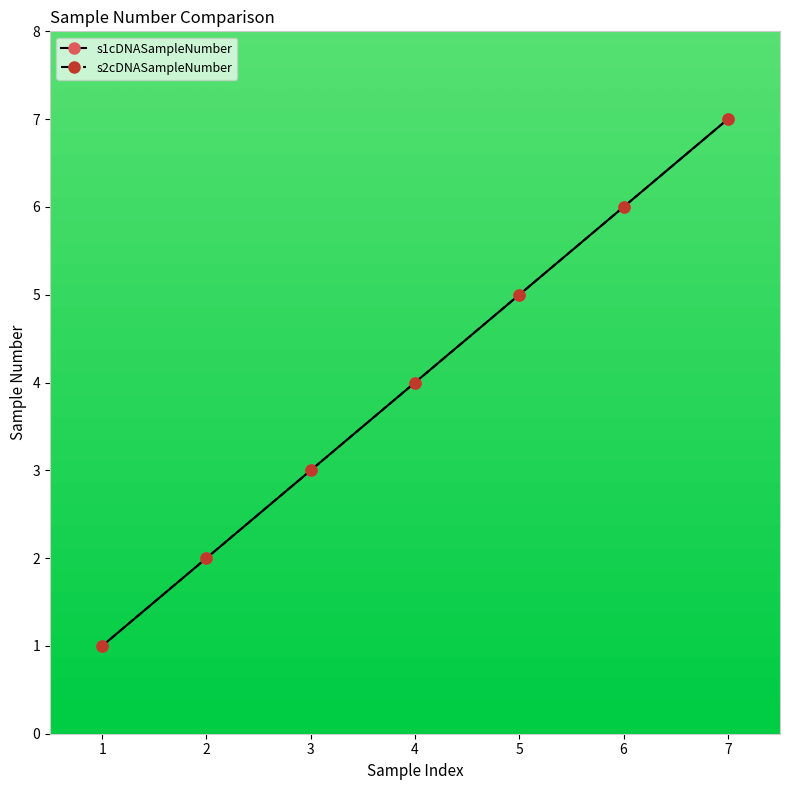

How many s1cDNASampleNumber values are between 2 and 6?

5